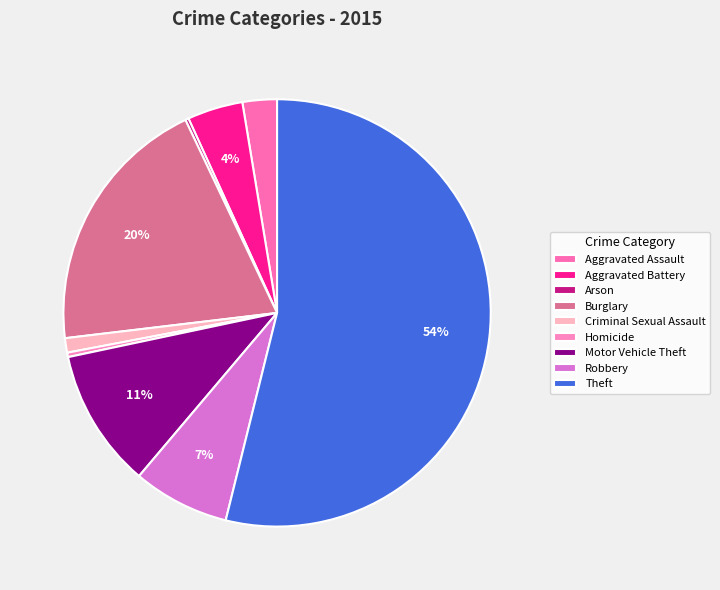

Rank the categories by value from lowest to highest.

Arson, Homicide, Criminal Sexual Assault, Aggravated Assault, Aggravated Battery, Robbery, Motor Vehicle Theft, Burglary, Theft